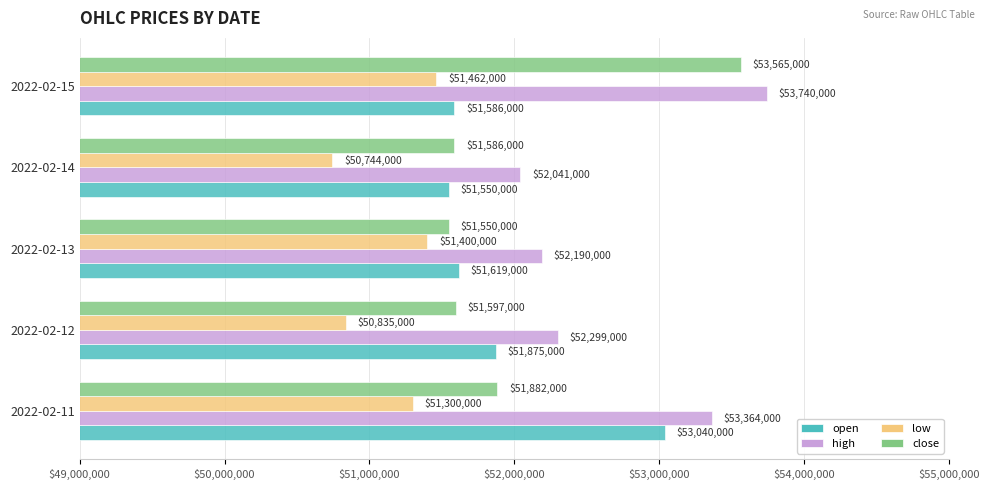

True or false: high has a value of 68474331 at 2022-02-12.

False